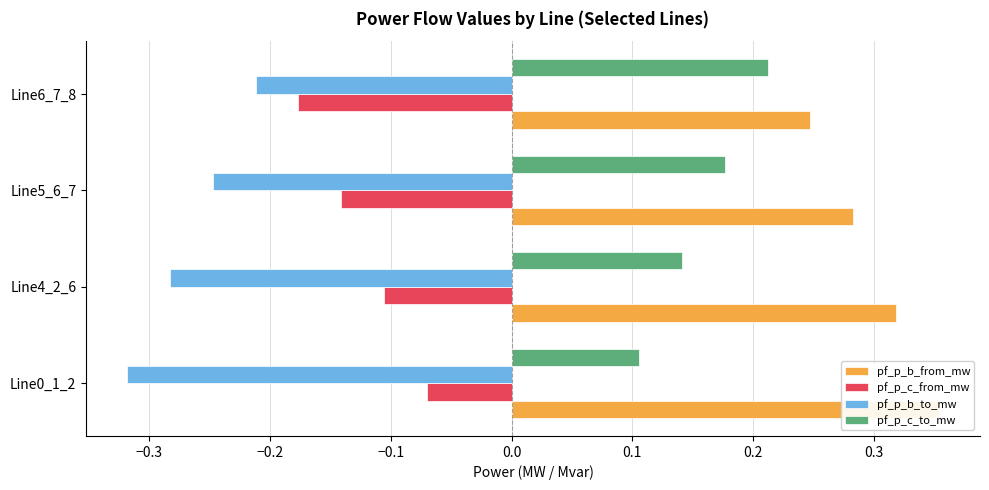

Does the chart contain stacked bars?

No